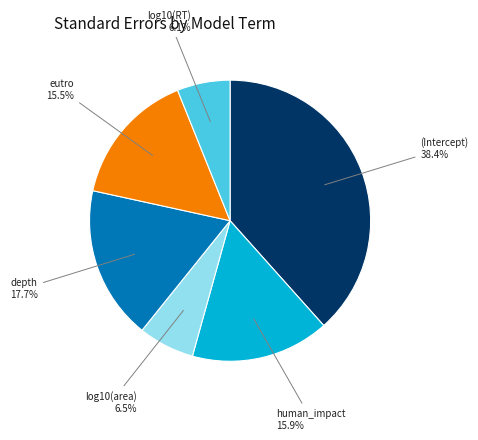

Does any single category account for the majority?

No